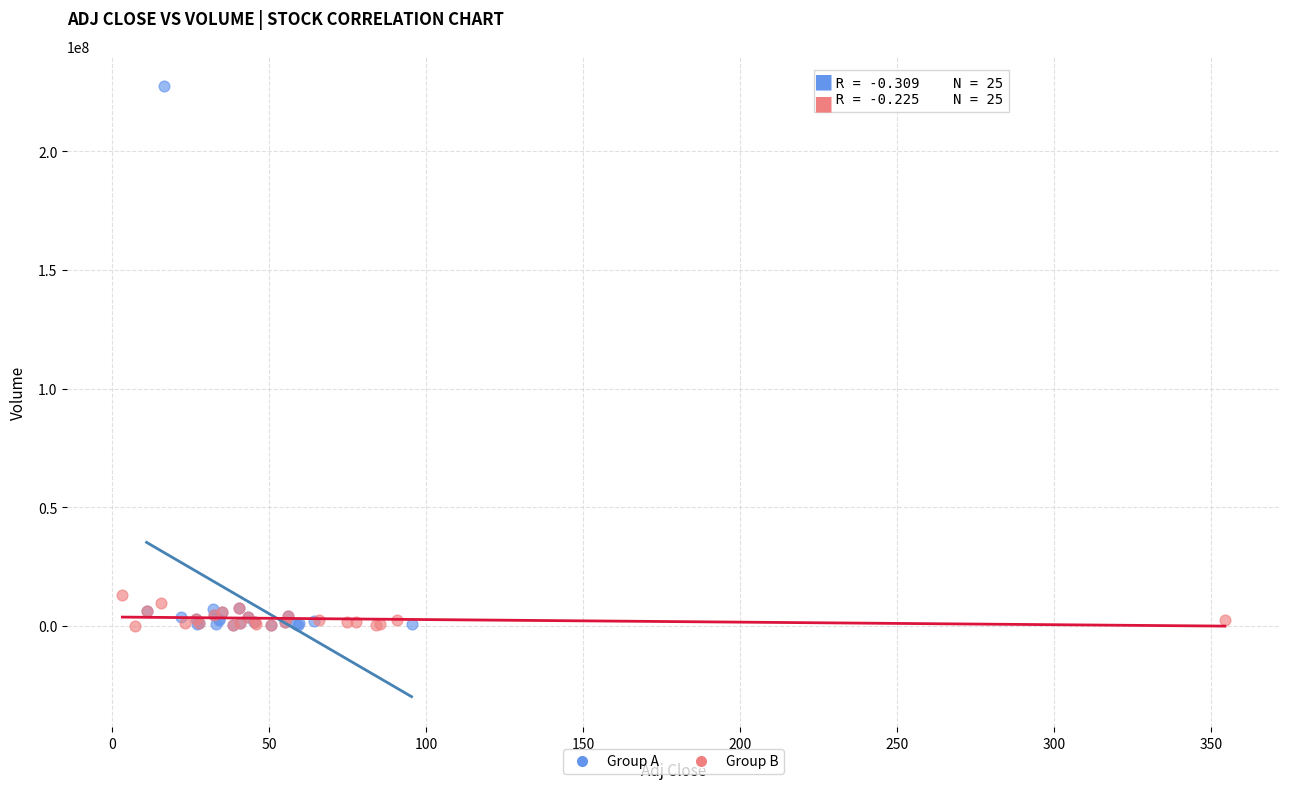

Which series has the widest spread of Y values?

Group A